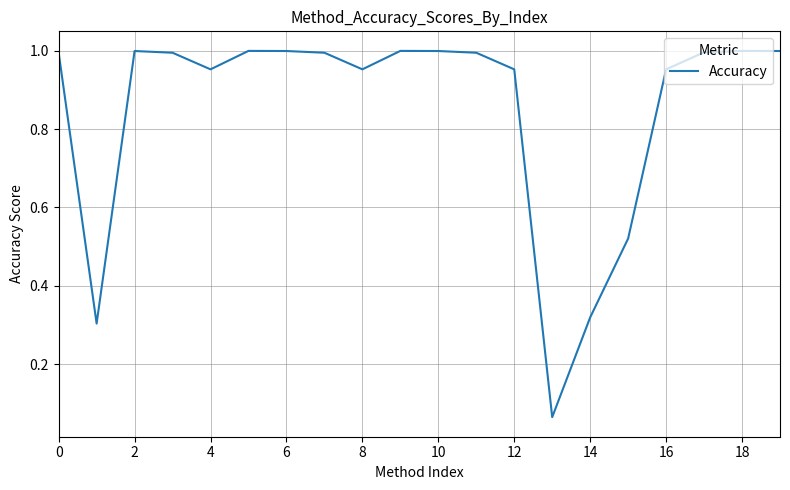

Does the chart display data point markers on the line(s)?

No